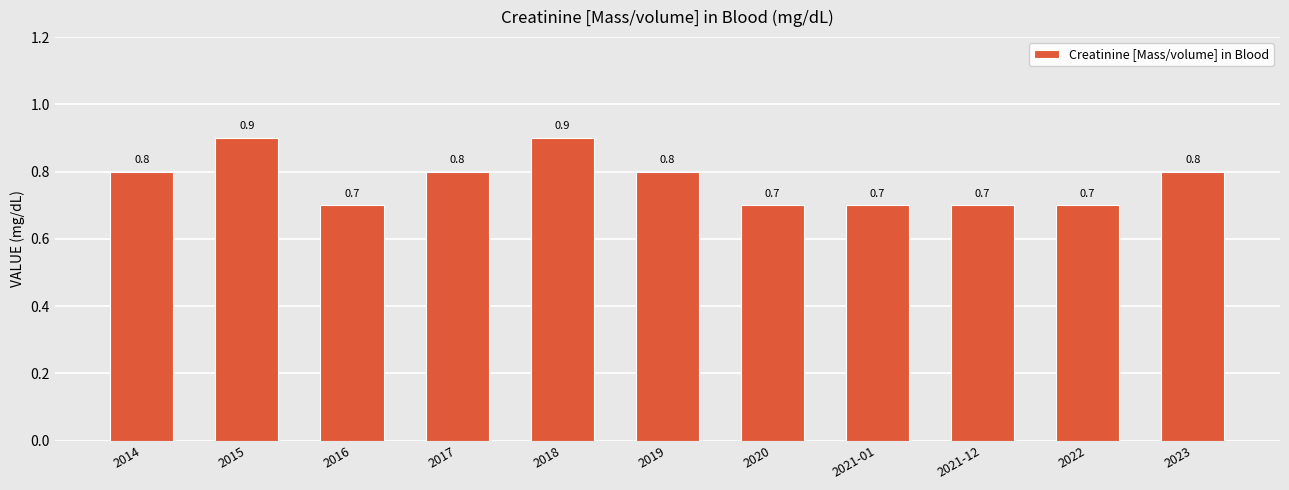

What is the difference between the maximum and second lowest values?

0.2